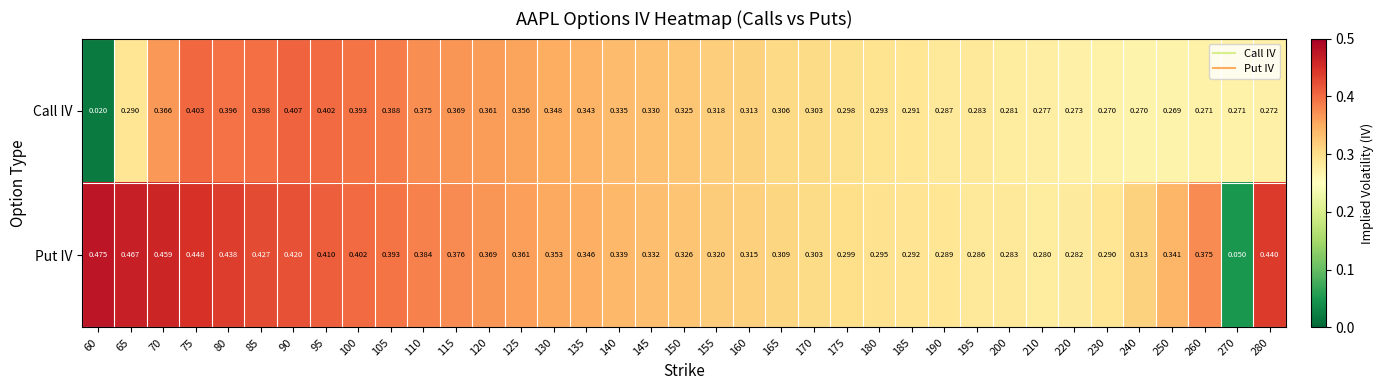

List the series in order of their peak value, lowest first.

Call IV, Put IV